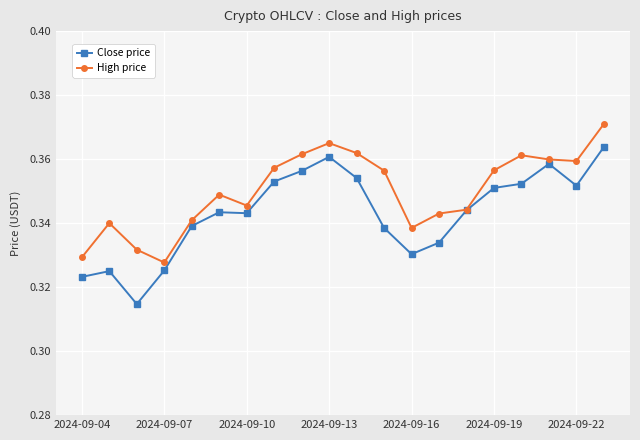

How many categories are shown in the chart?

20